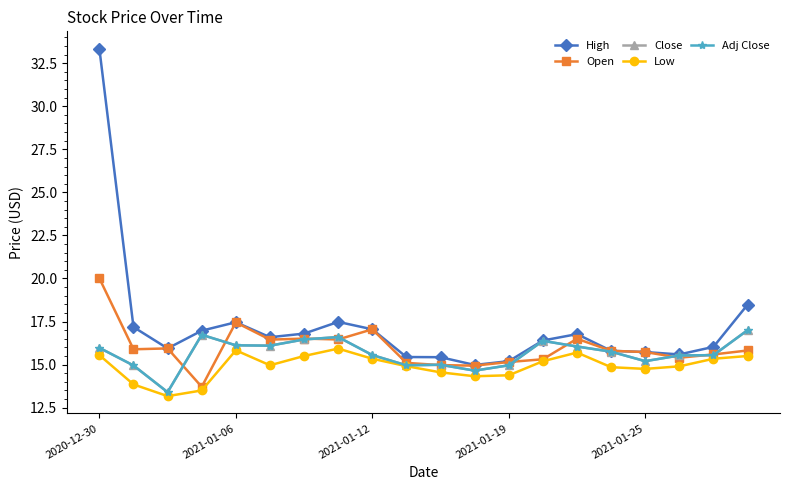

At which label does Adj Close first exceed 15?

2020-12-30